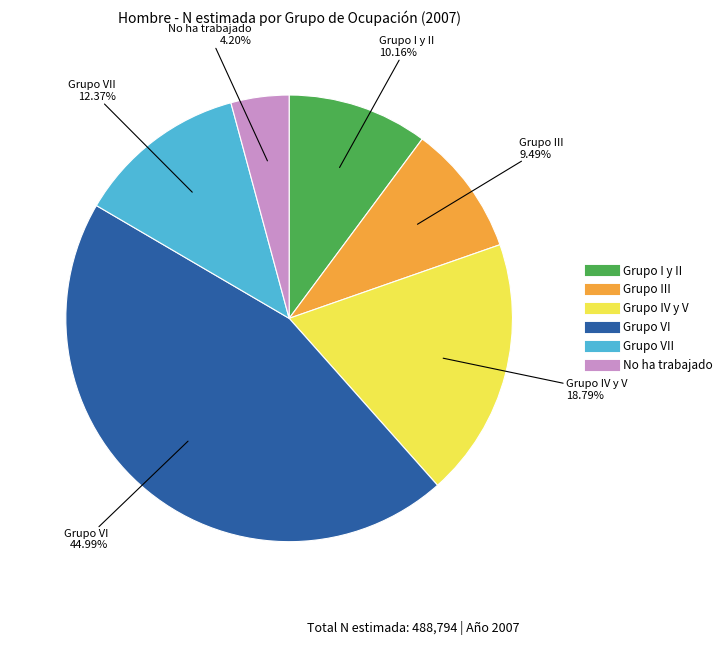

Does any single category account for the majority?

No